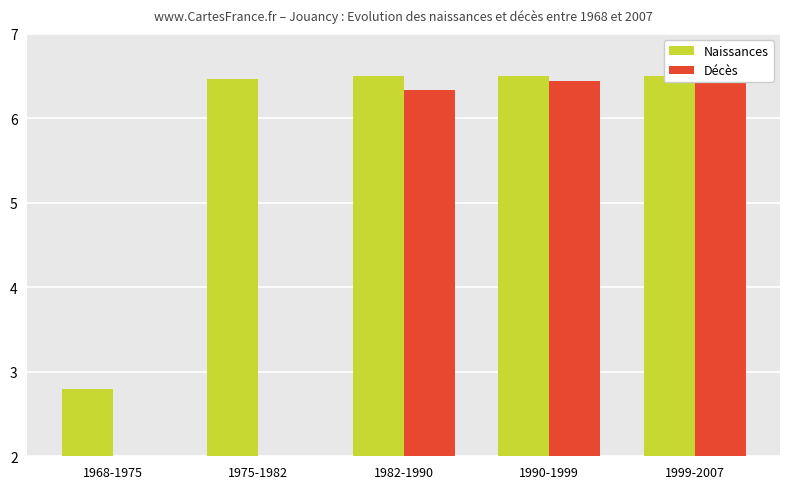

Between 1982-1990 and 1968-1975, which is larger?

1982-1990